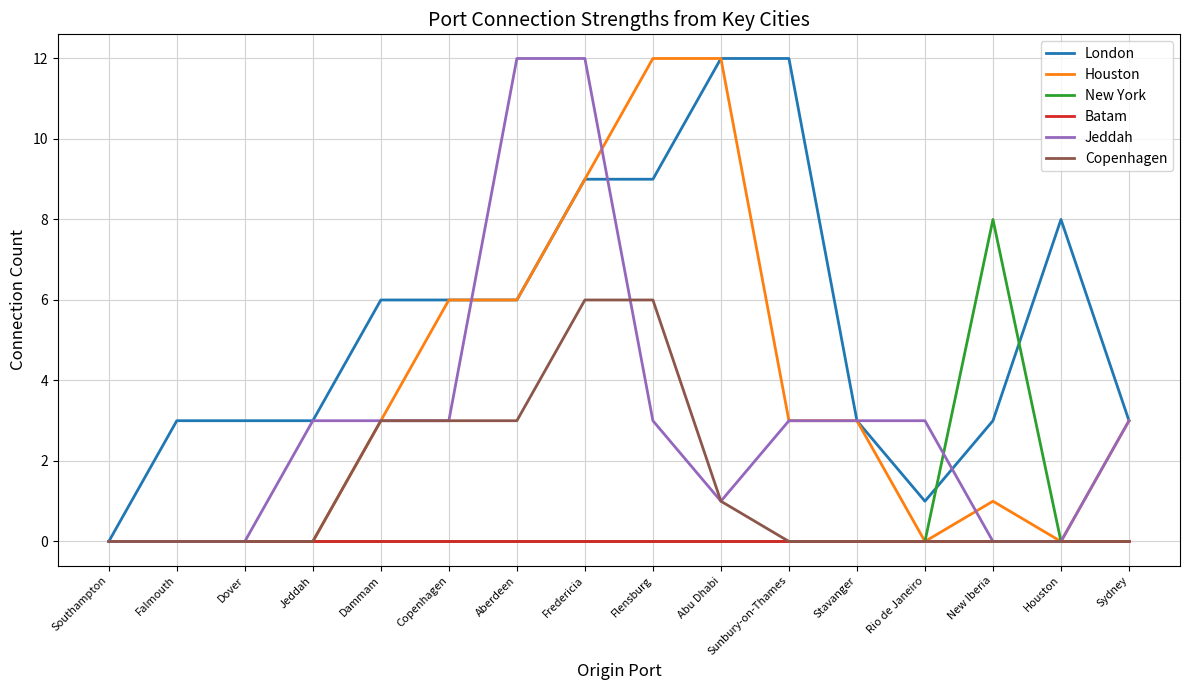

Is it true that Jeddah equals 3 at Stavanger?

True